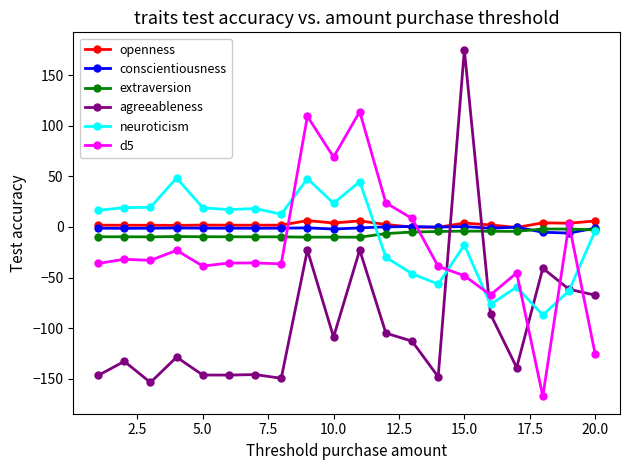

True or false: openness and extraversion intersect in this chart.

False